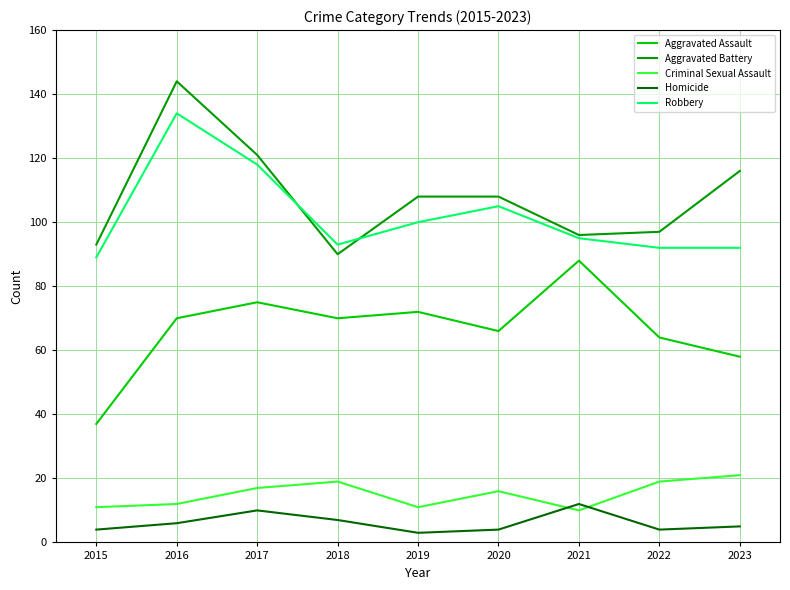

What is the spread (max minus min) of values at 2019?

105